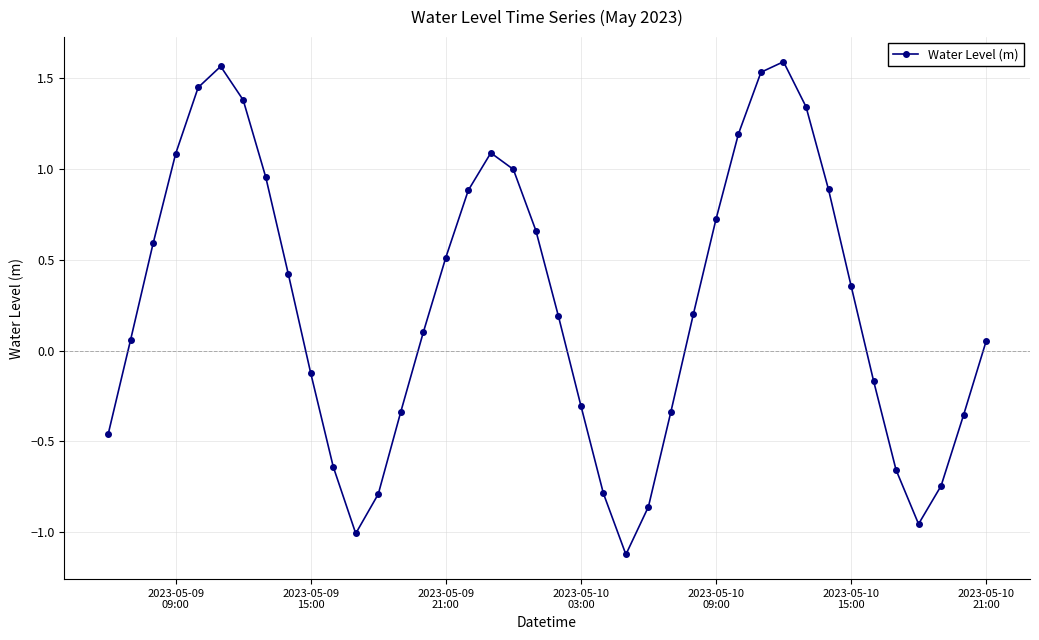

What is the minimum value shown in the chart?

-1.1